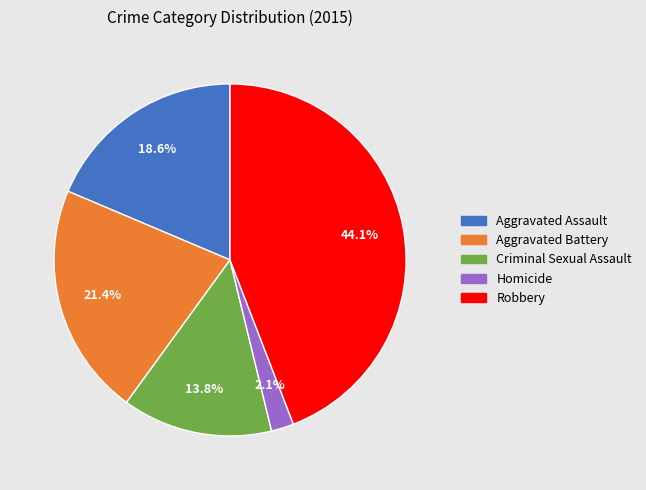

Count the number of slices in the pie.

5